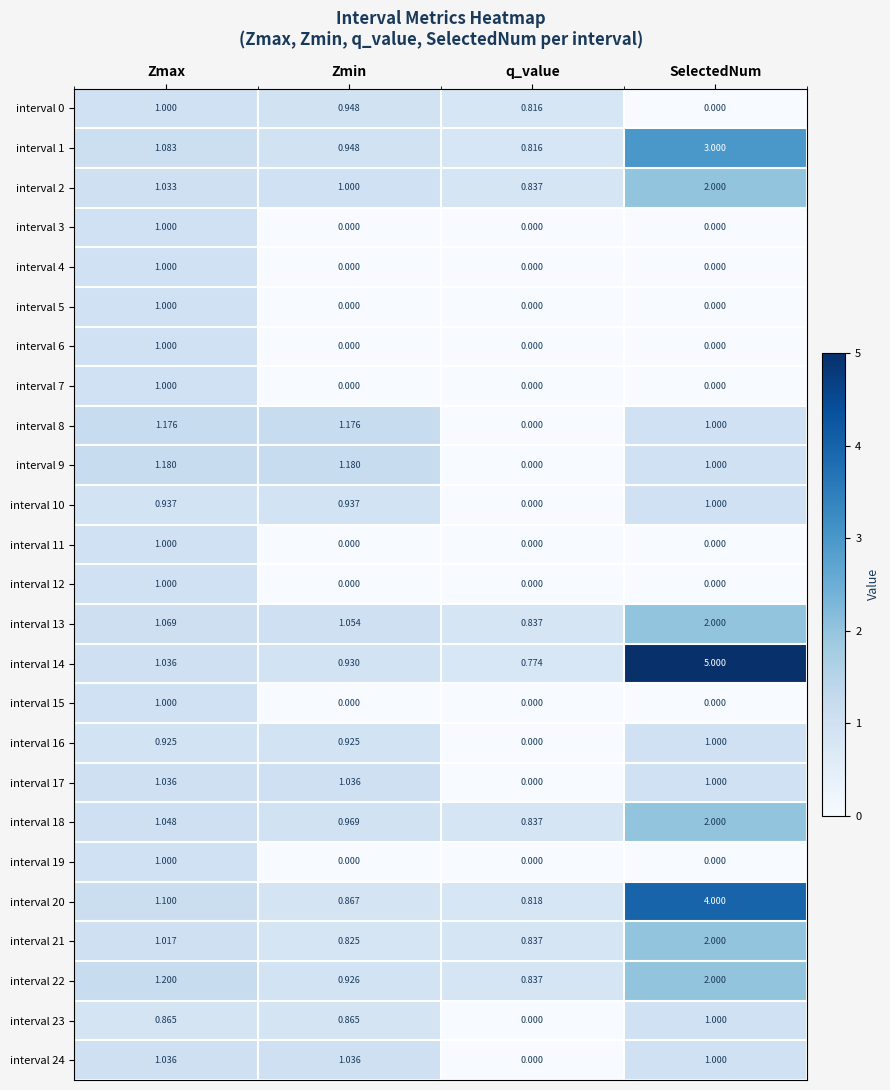

Which category has the highest value across all series?

SelectedNum